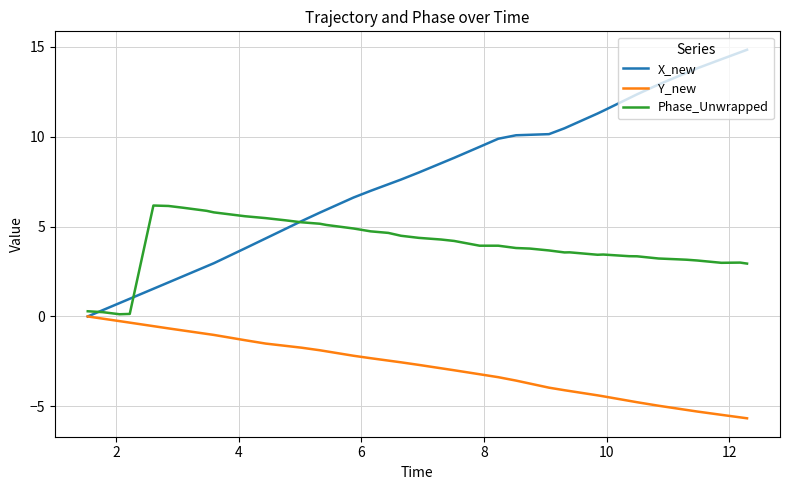

Which series has the largest range (max minus min)?

X_new